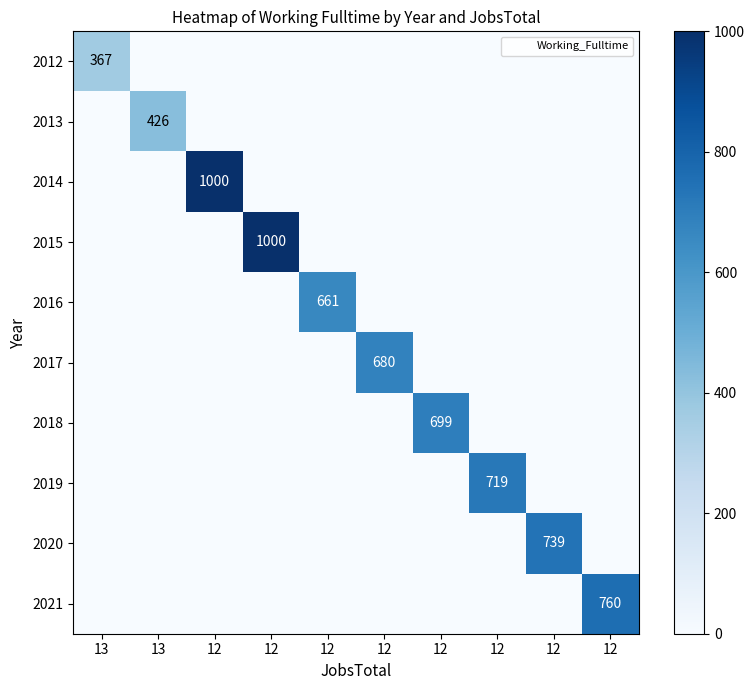

How many values in the 2012 series exceed 0?

1